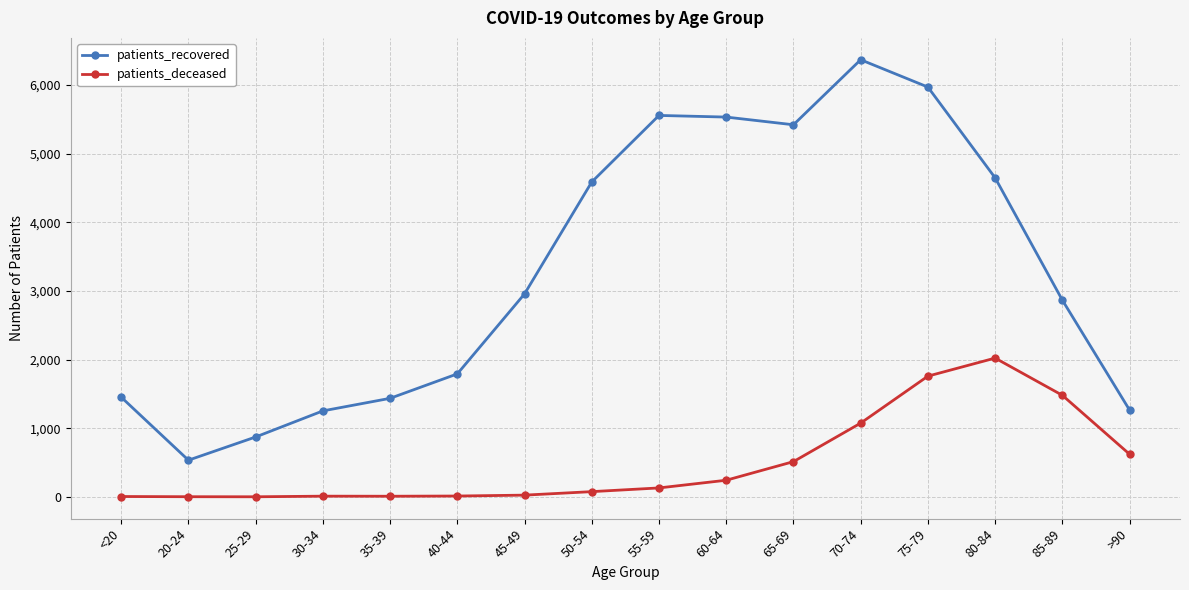

In patients_recovered, how many points are lower than both neighbors (excluding endpoints)?

2